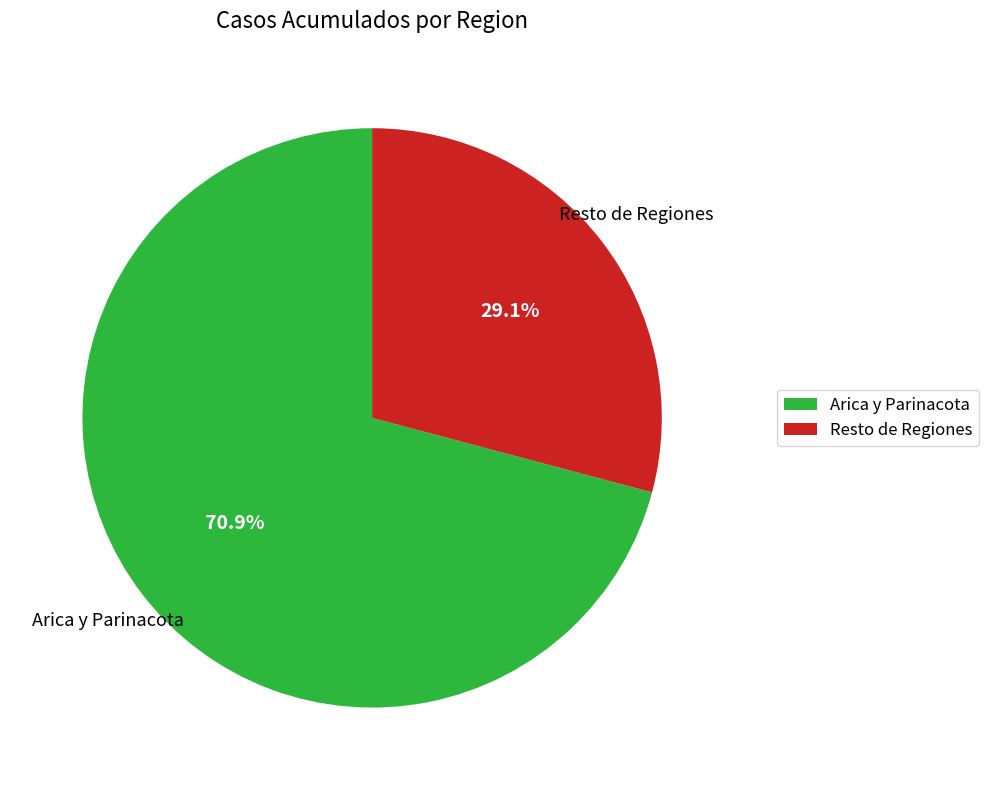

Between Arica y Parinacota and Resto de Regiones, which is larger?

Arica y Parinacota